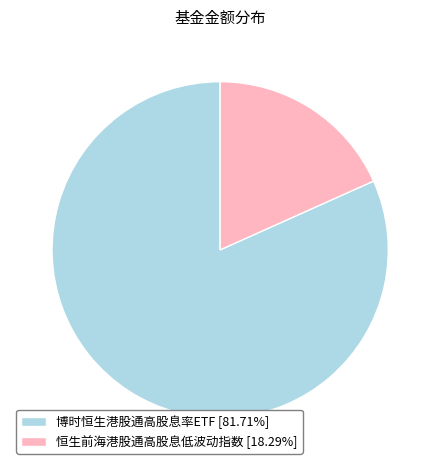

Between 博时恒生港股通高股息率ETF and 恒生前海港股通高股息低波动指数, which is larger?

博时恒生港股通高股息率ETF